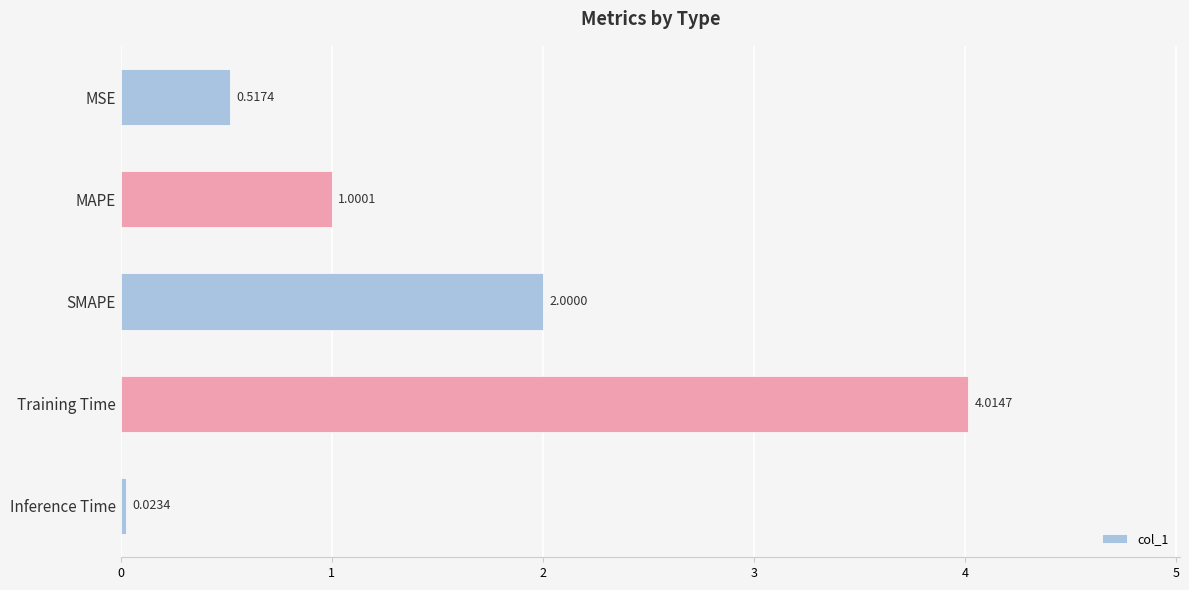

What is the label of the 3rd bar from the top?

SMAPE